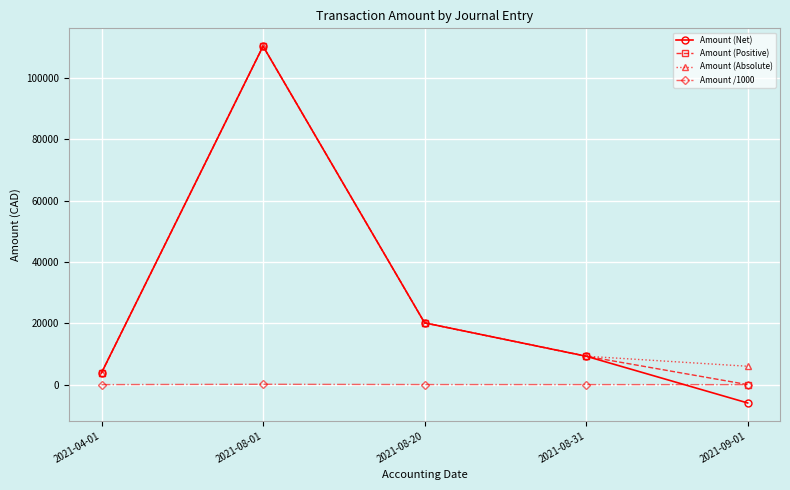

What position from the left is 2021-08-20?

3